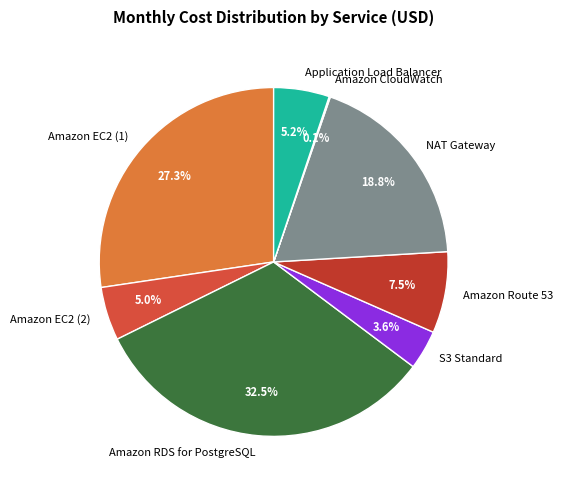

What percentage is the S3 Standard slice, to the nearest percent?

4%